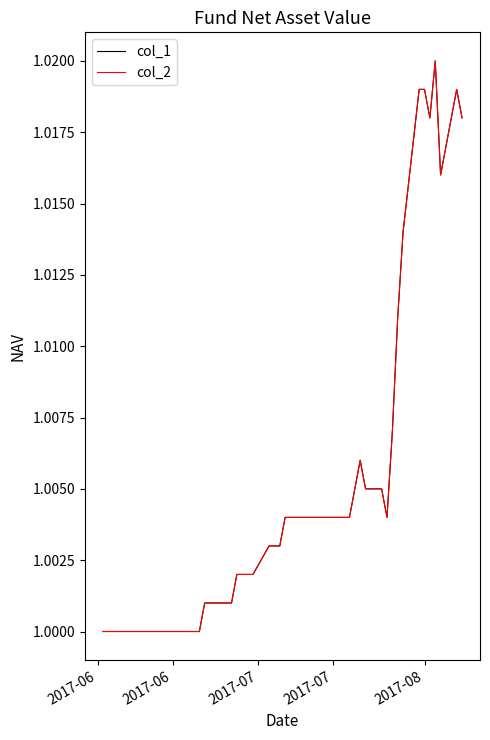

Does the chart have visible grid lines?

No